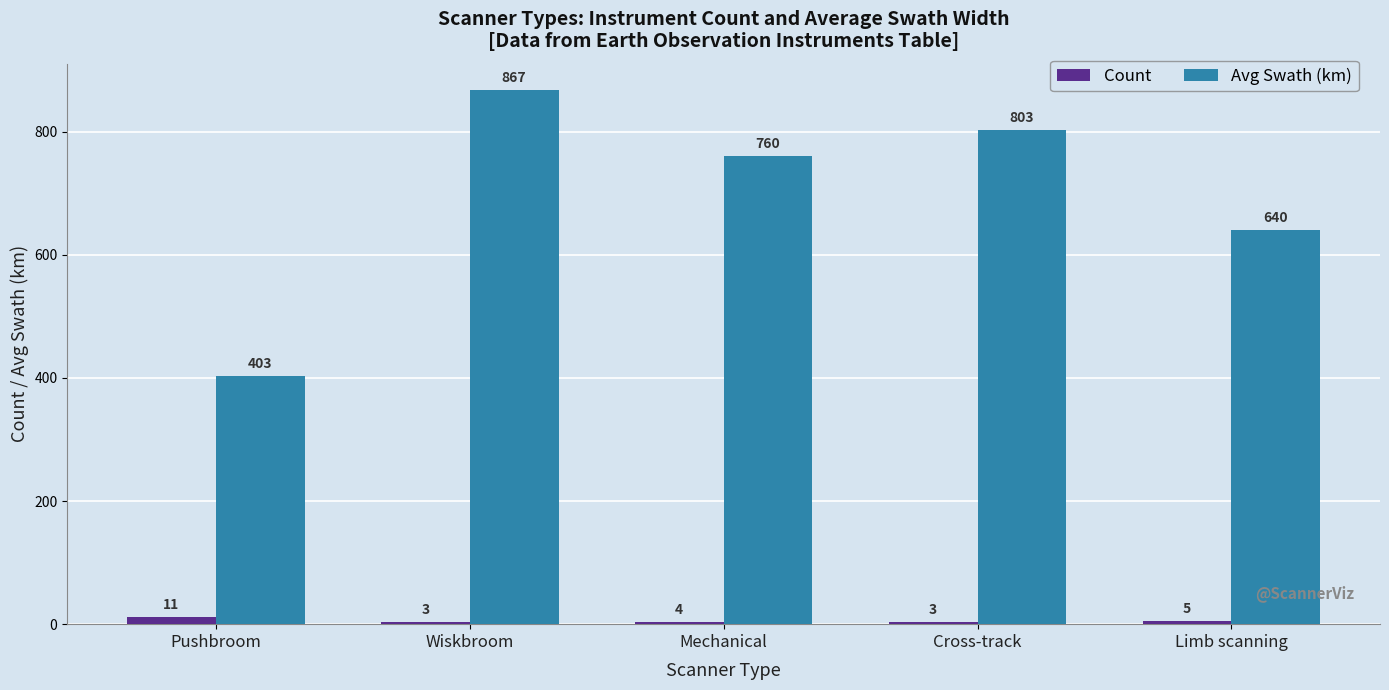

Which series has the largest total across all categories?

Avg Swath (km)